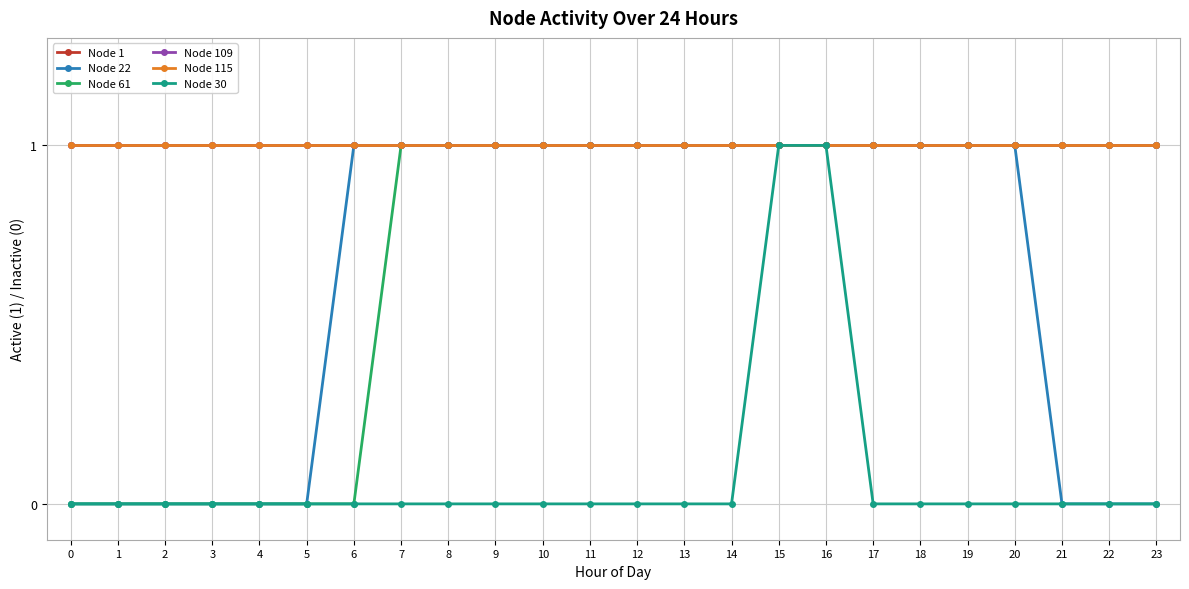

Does the chart have visible grid lines?

Yes